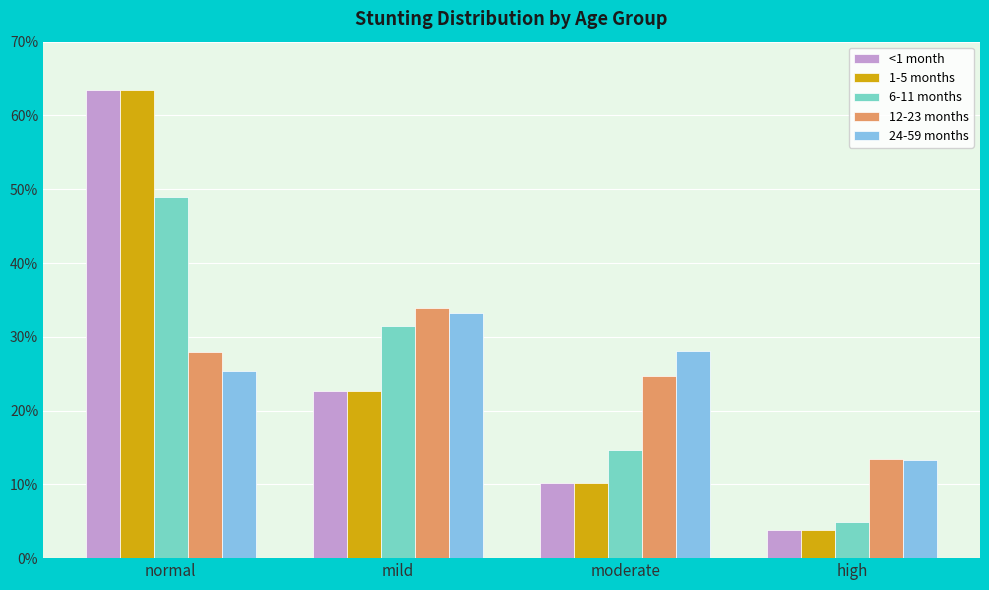

At which category is the sum across all series the highest?

normal